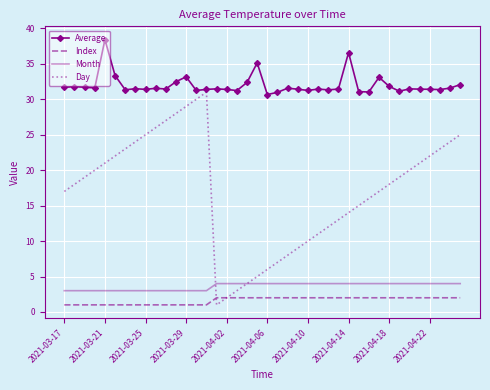

What is the maximum value for Average?

38.4